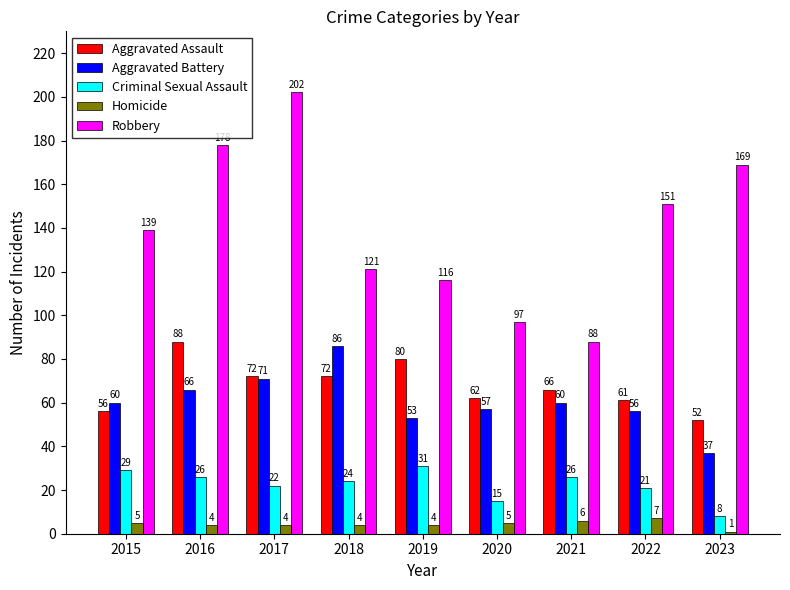

Is it true that Aggravated Assault equals 78 at 2015?

False